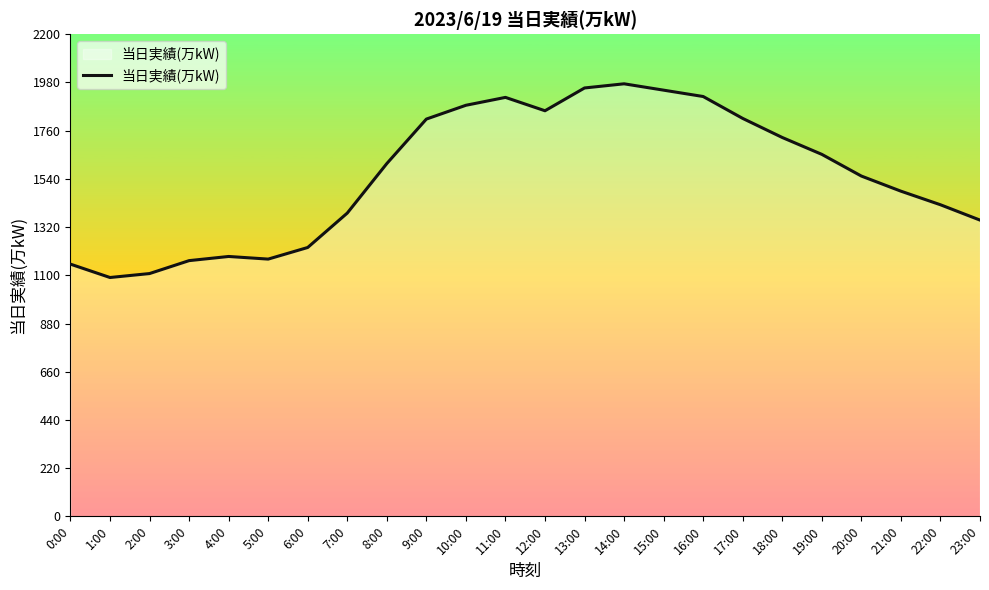

Is it true that the value at 12:00 is 3091?

False